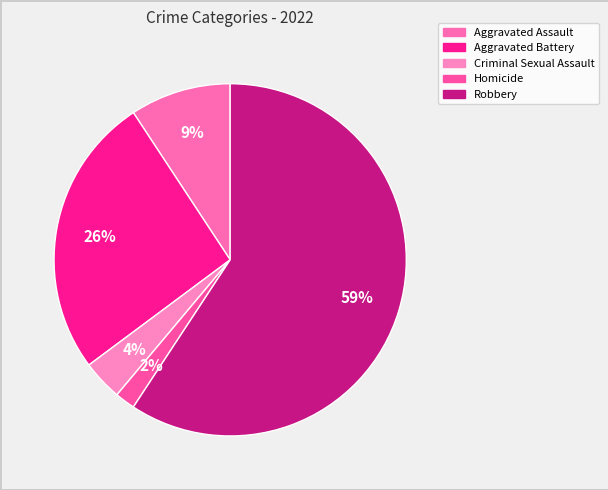

What is the ratio of the value at Homicide to the value at Criminal Sexual Assault?

0.5